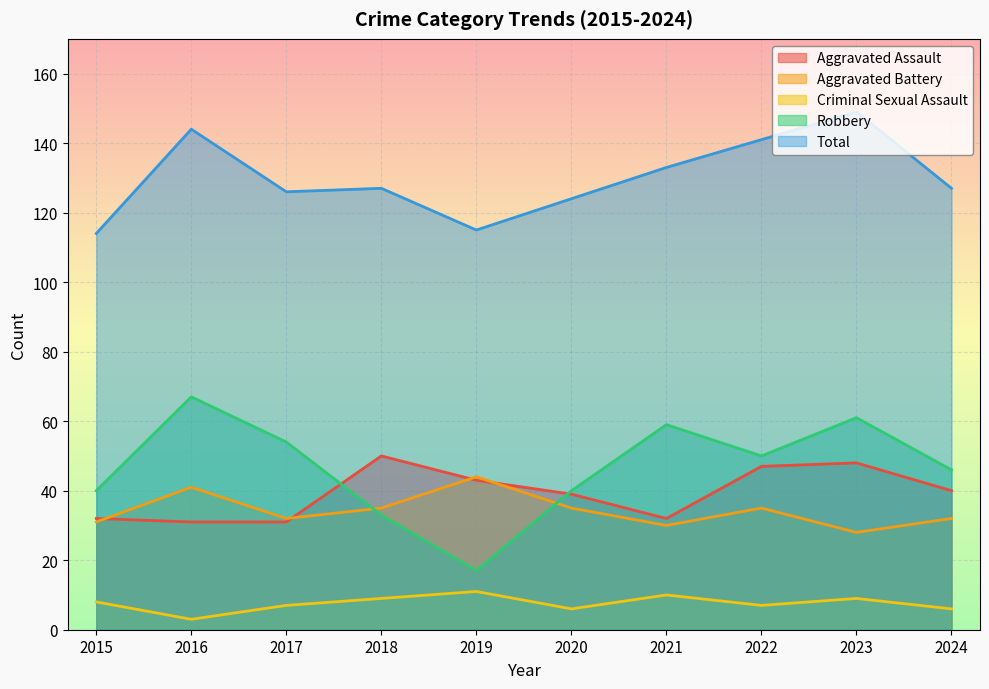

How many data points in Robbery are above 50?

4